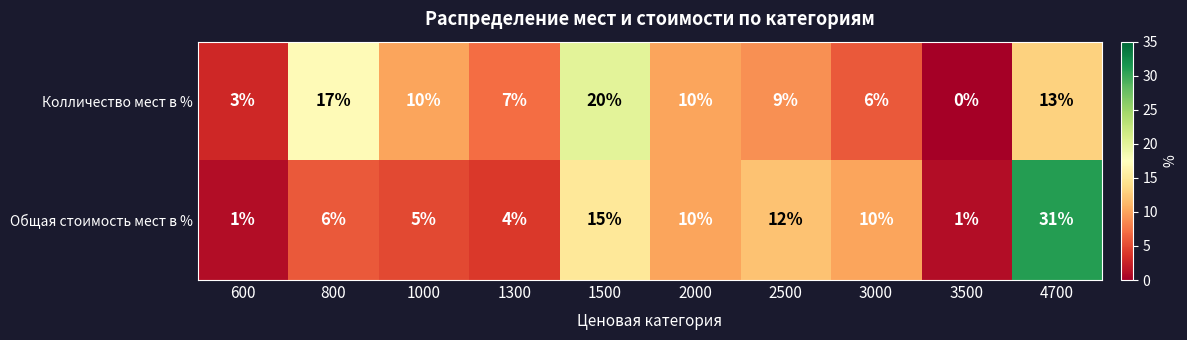

Count the number of data series in this chart.

2